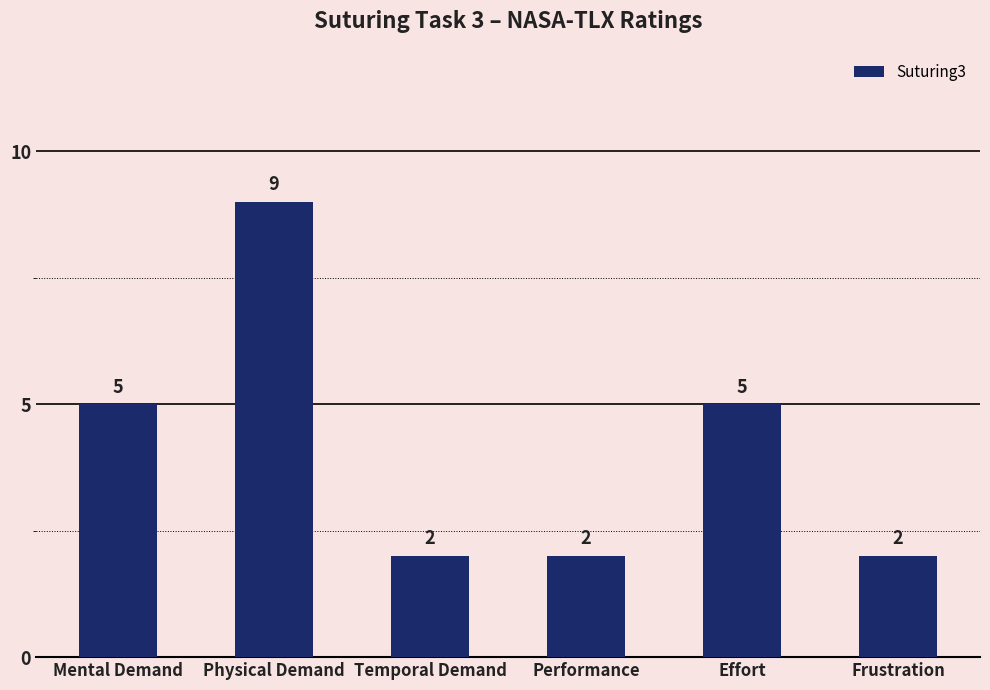

Count the values in the range 2 to 5.

5